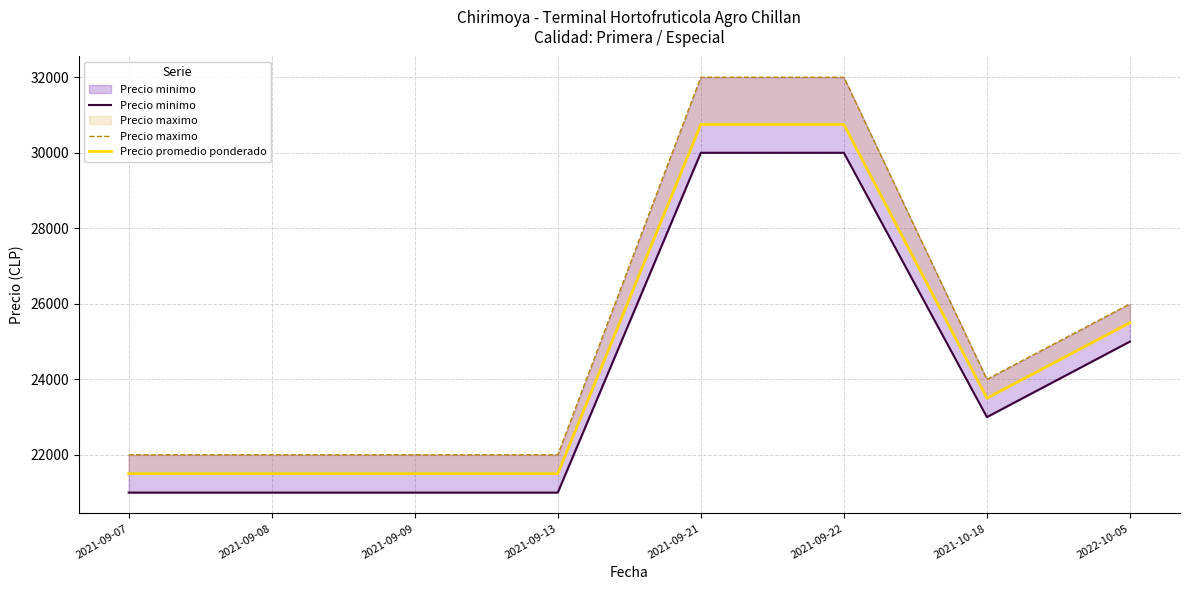

At which category does the chart reach its peak across all series?

2021-09-21